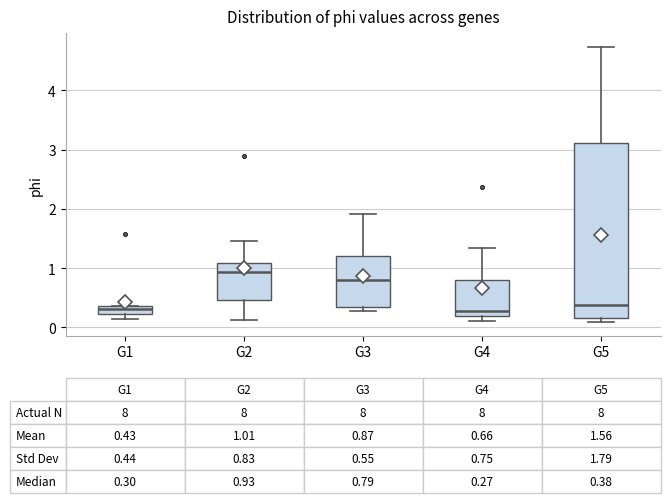

Which box is the tallest, from its lower edge to its upper edge?

G5